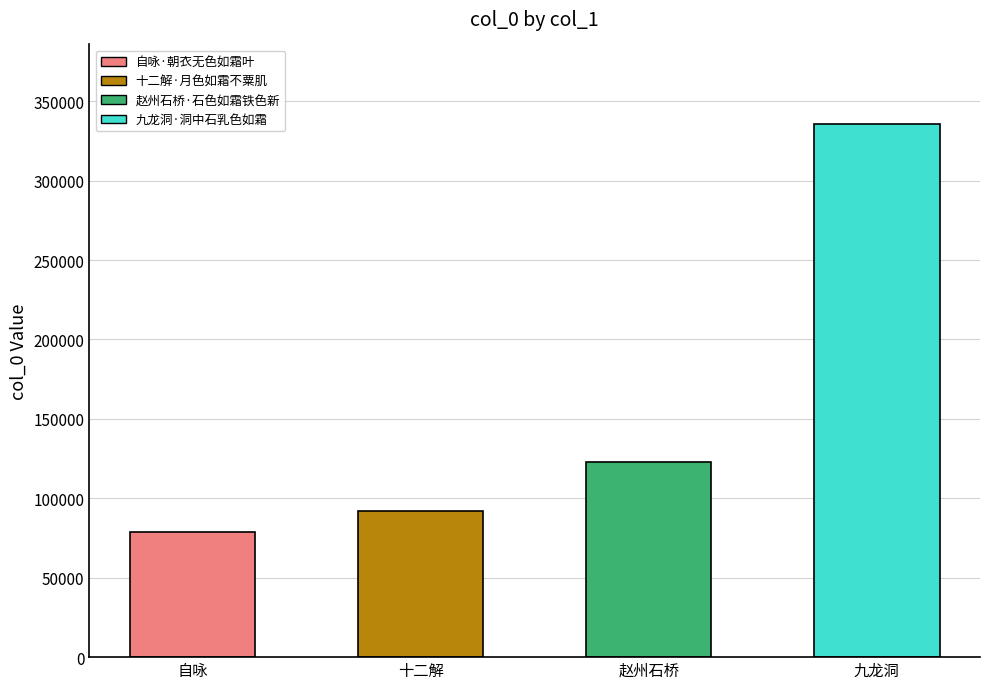

Where does the data first go above 122750?

九龙洞·洞中石乳色如霜